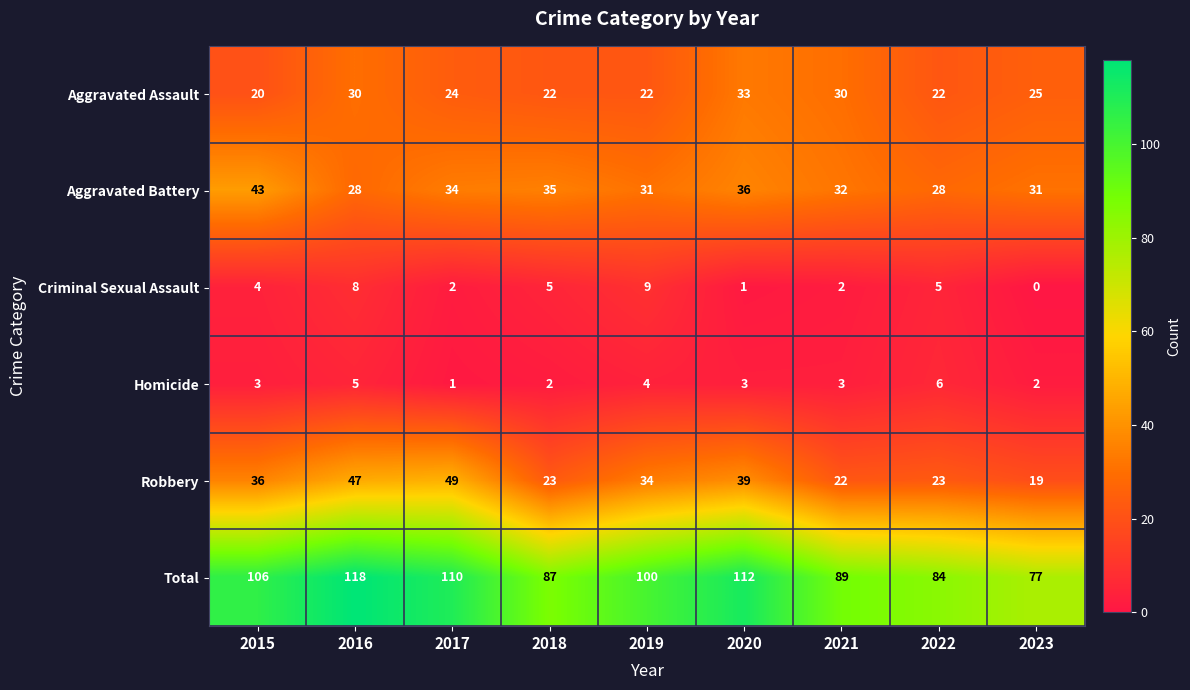

Is it true that Total equals 118 at 2016?

True